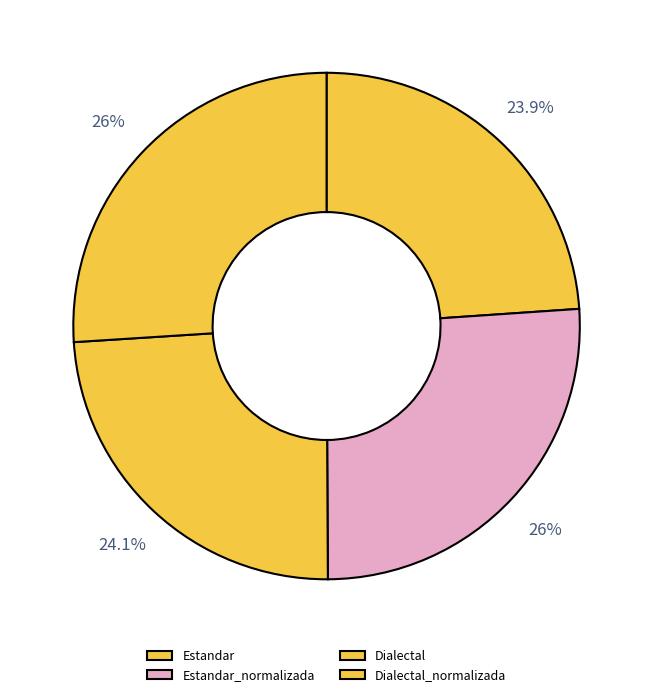

Does Estandar_normalizada represent more than half of the total?

No